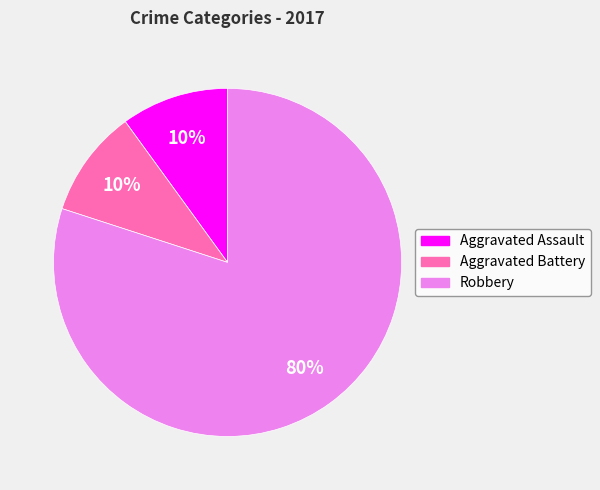

To the nearest percent, what is the difference between the largest and smallest slice percentages?

70%